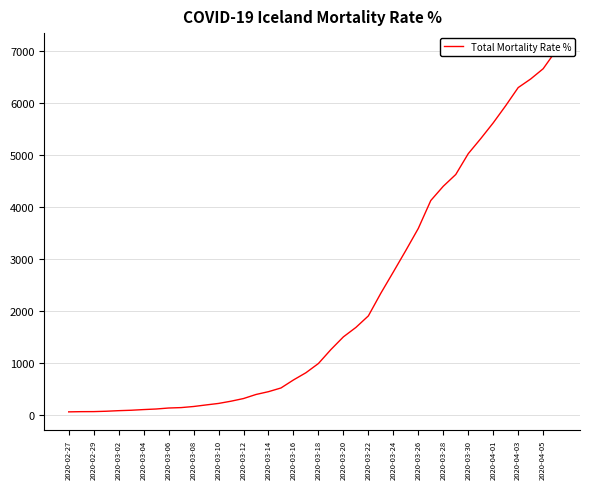

Is it true that the value at 2020-03-08 is 124?

False